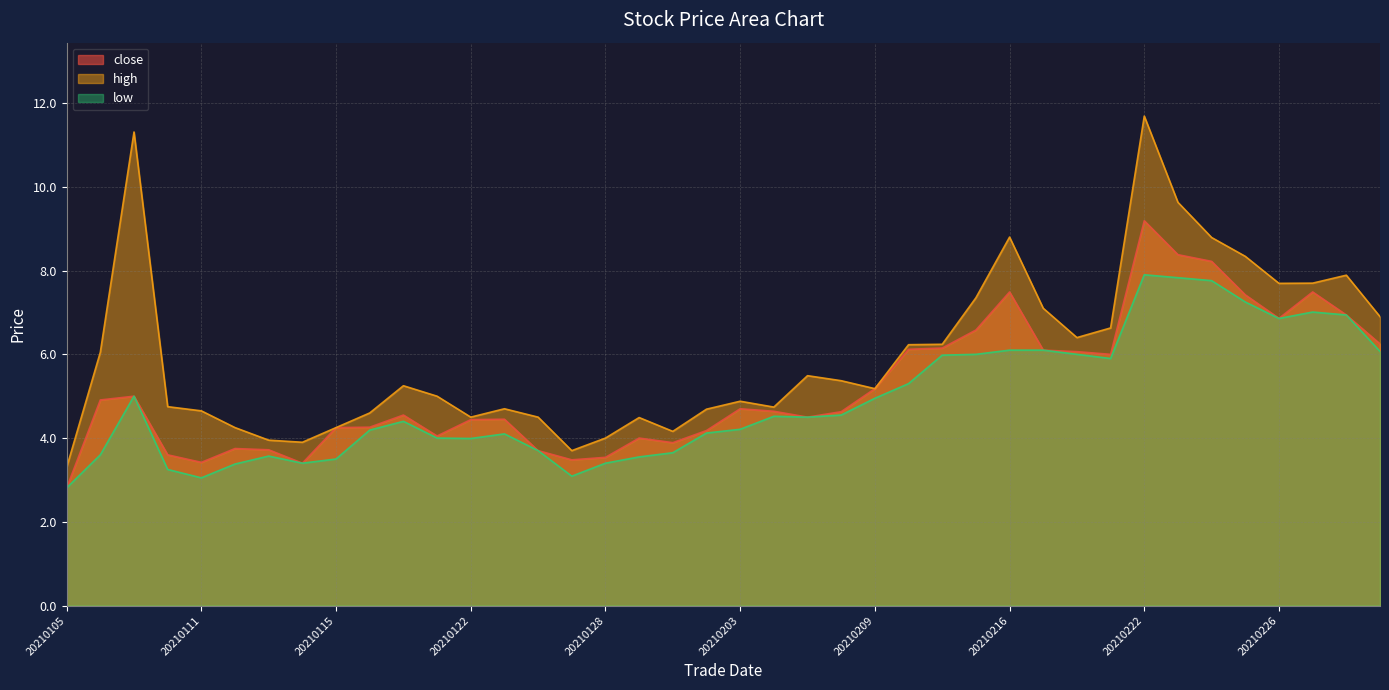

What is the spread (max minus min) of values at 20210128?

0.6